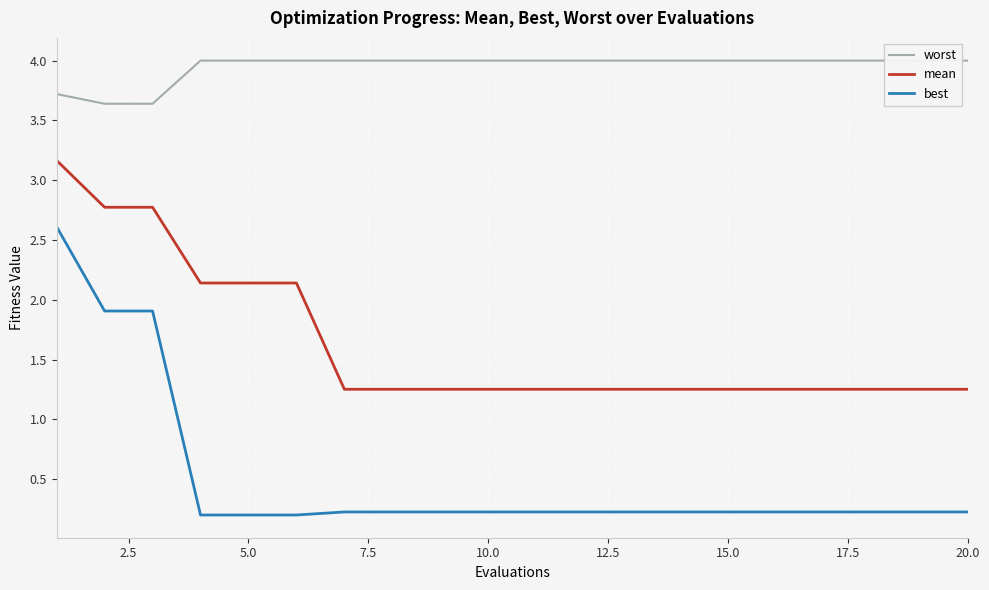

What is the difference between the second highest and second lowest values in the best series?

1.7